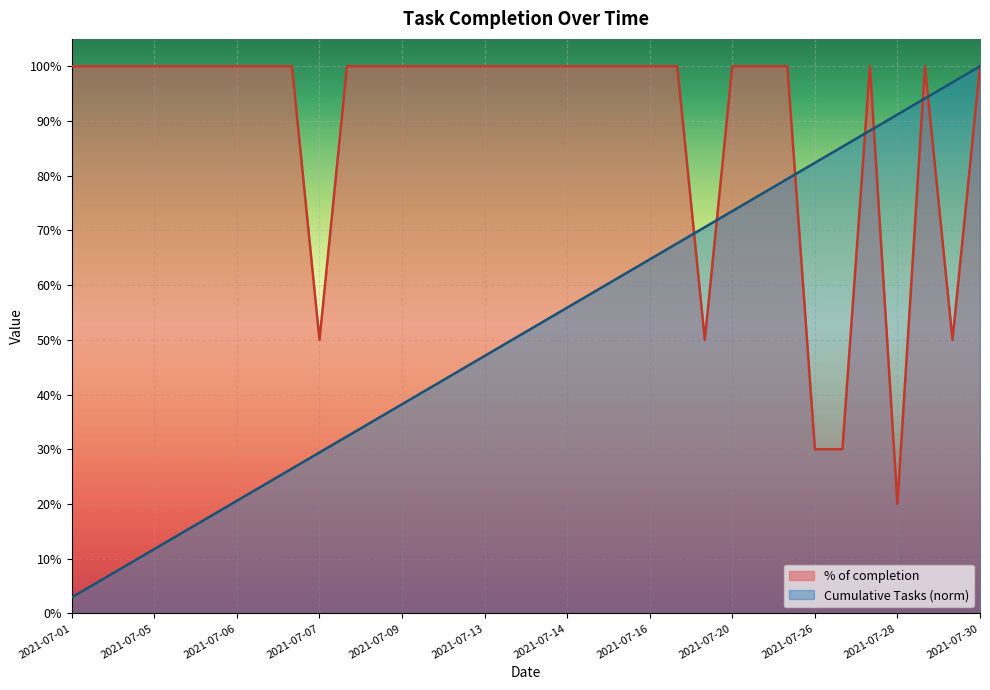

What is the average value?

0.9